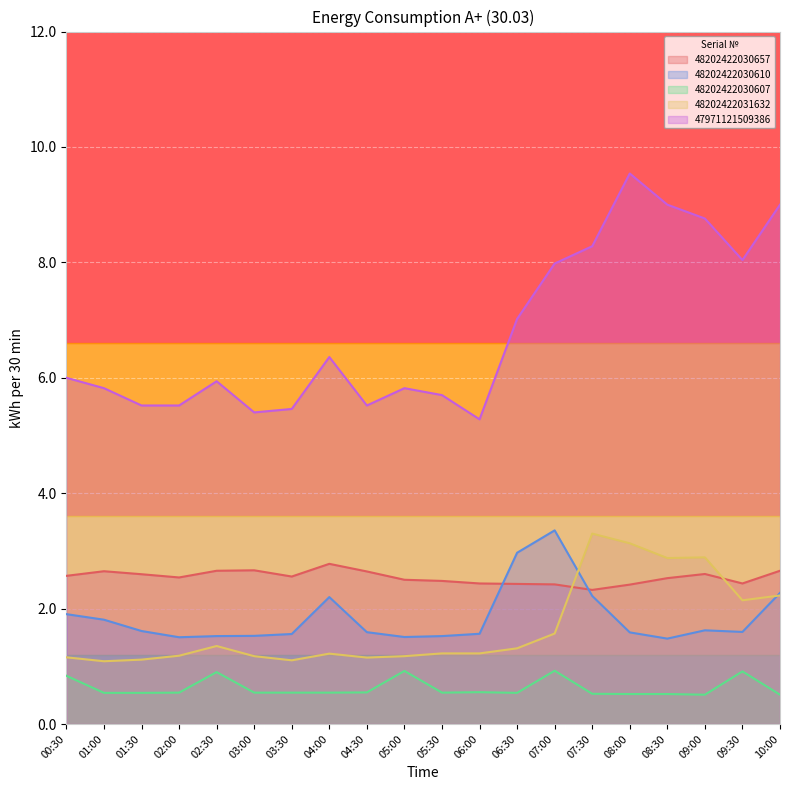

The value of 48202422030607 at 05:00 is 0.9. True or false?

True